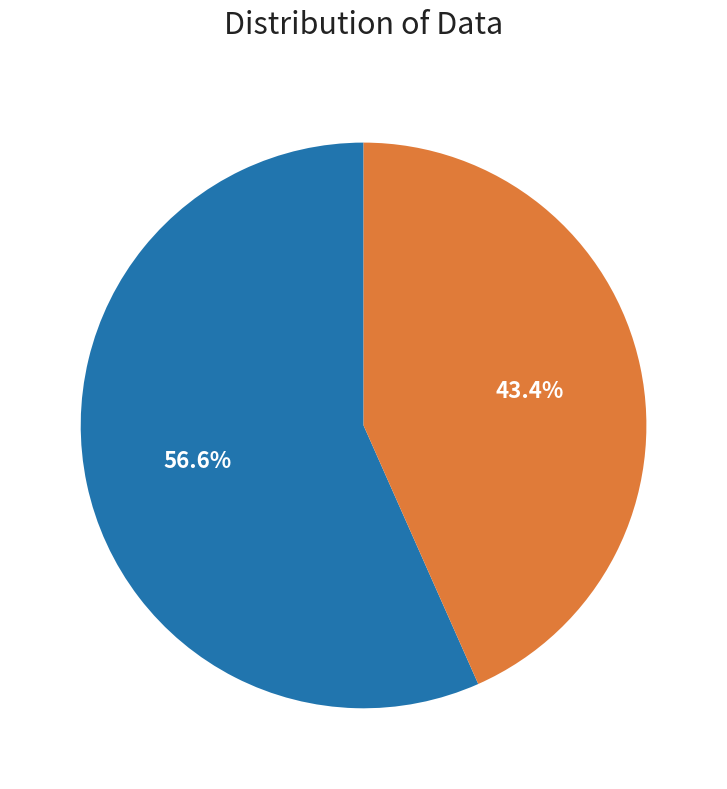

Count the number of slices in the pie.

2